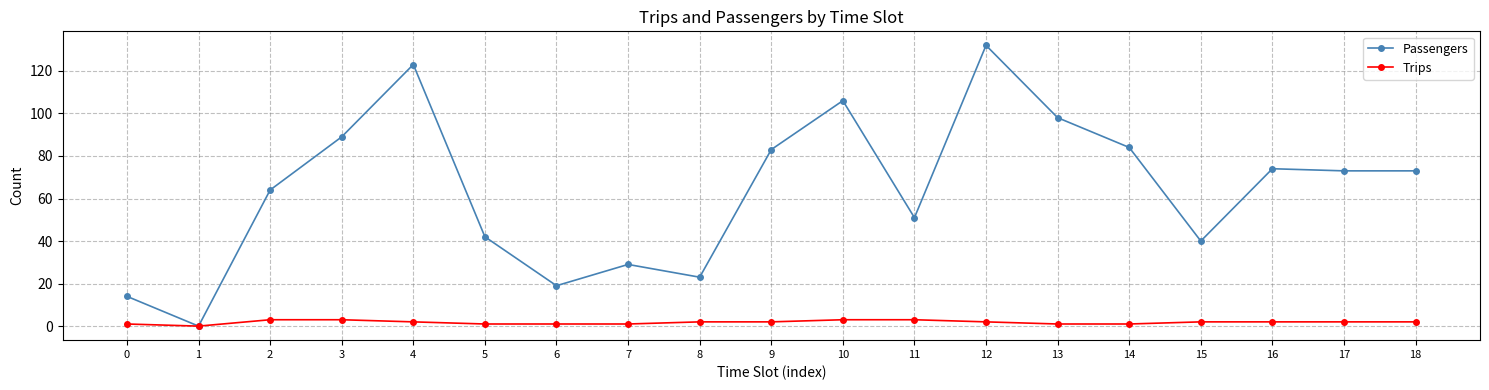

What are all the series names shown in the legend?

Passengers, Trips